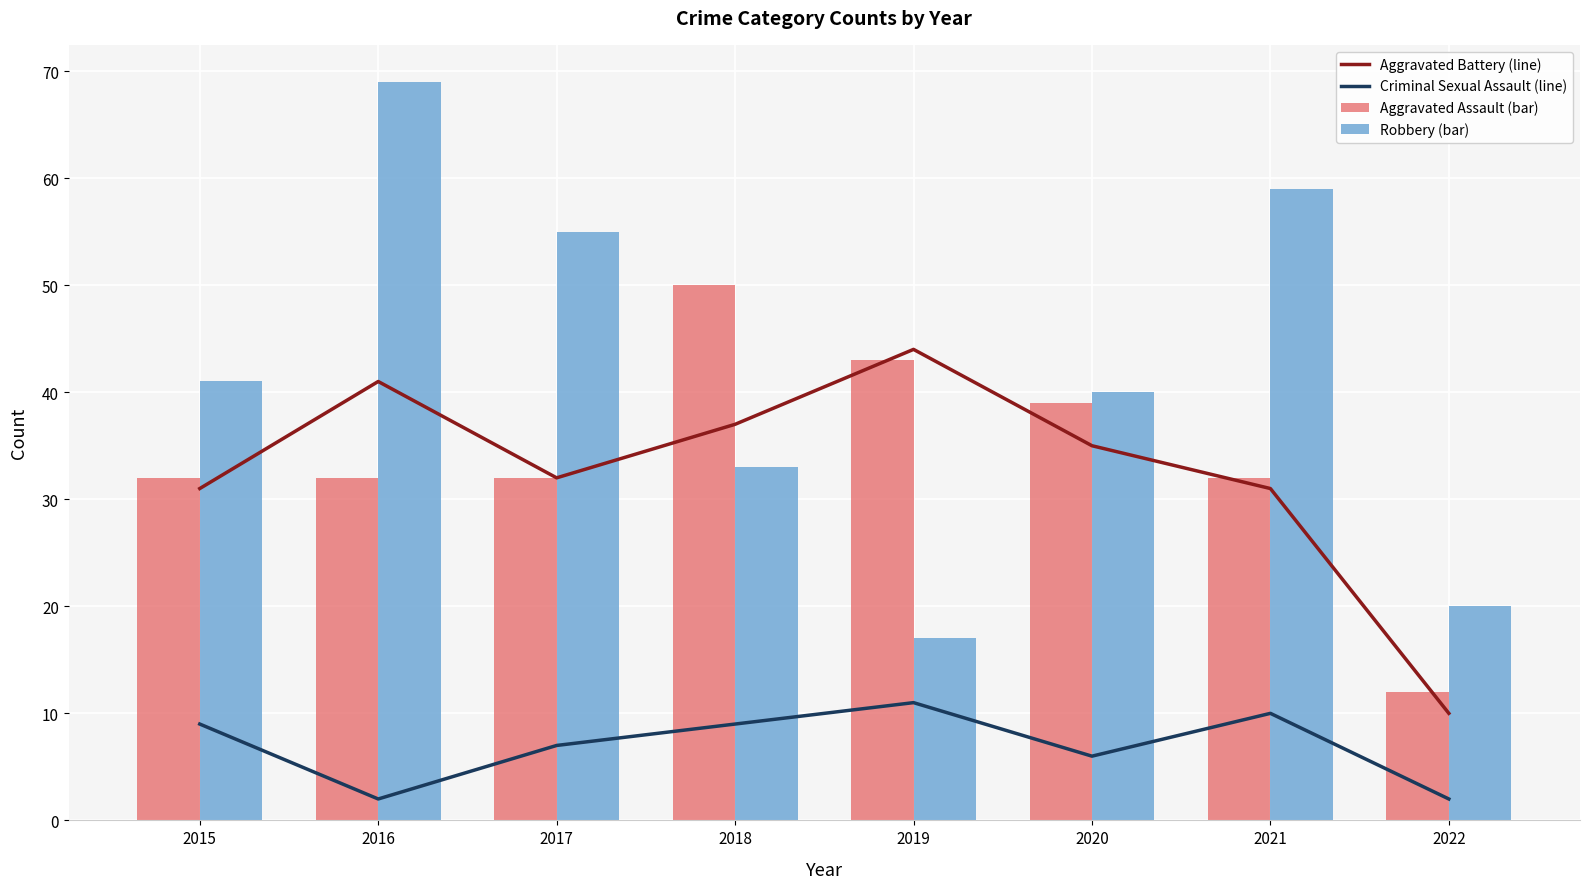

What is the highest value of the Criminal Sexual Assault (line) series?

11